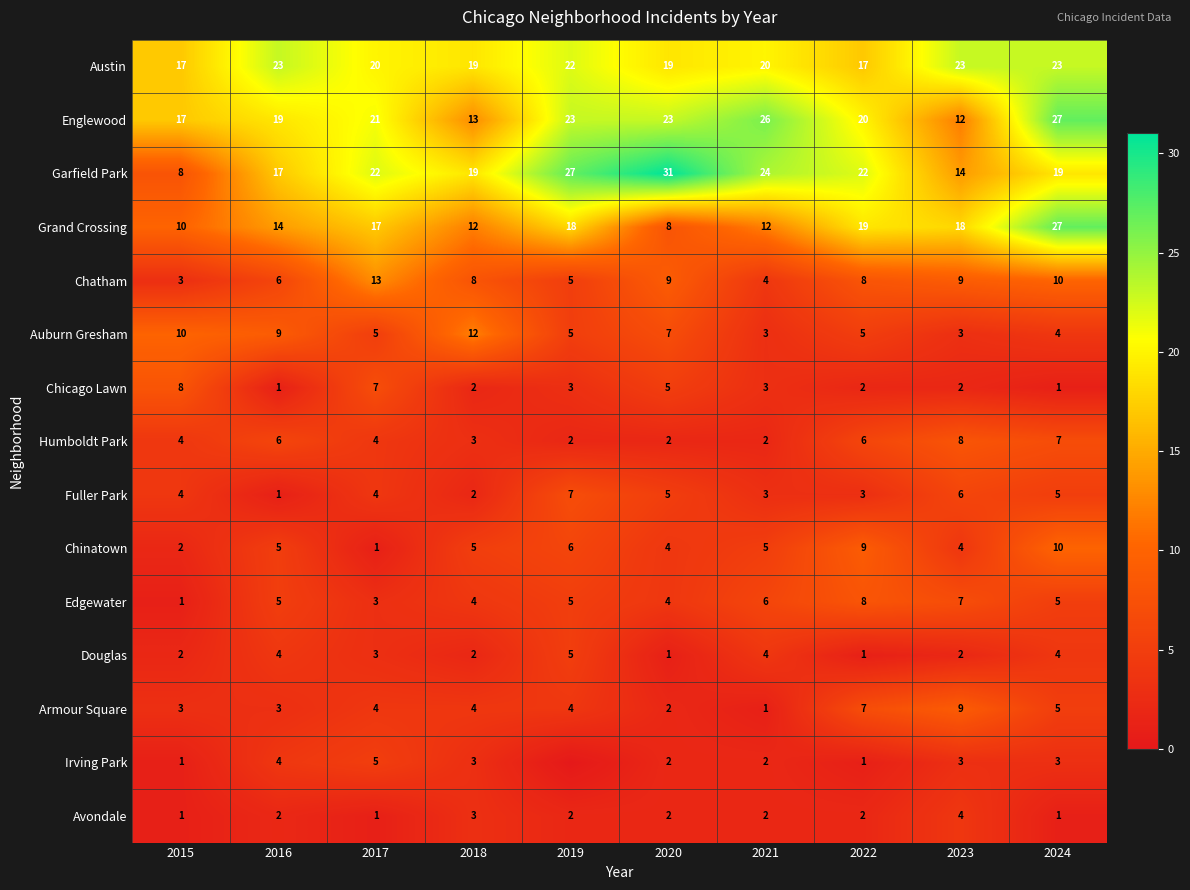

Where does the Auburn Gresham series first go above 5?

2015